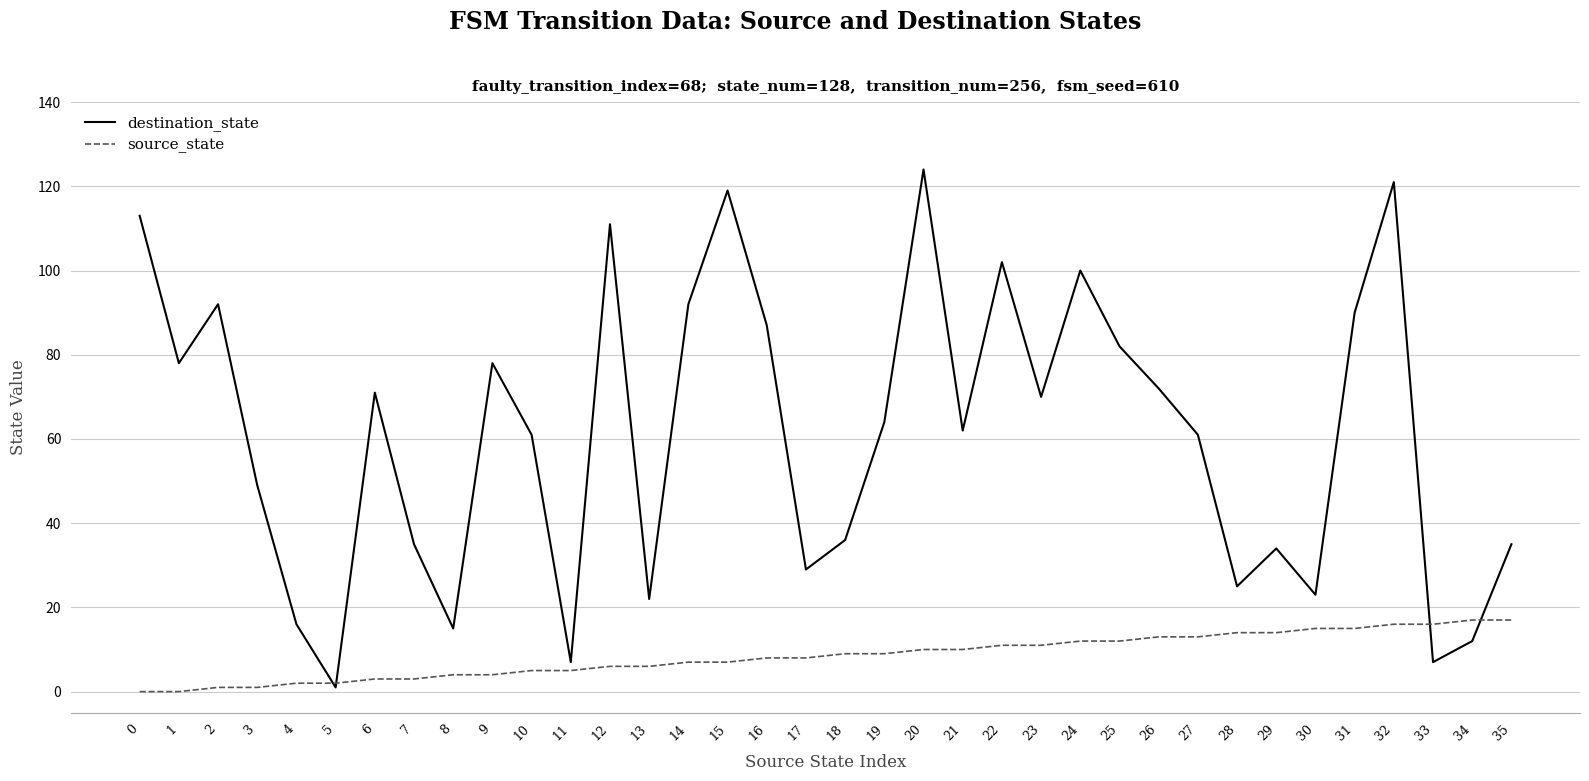

At how many categories does at least one series exceed 18?

30